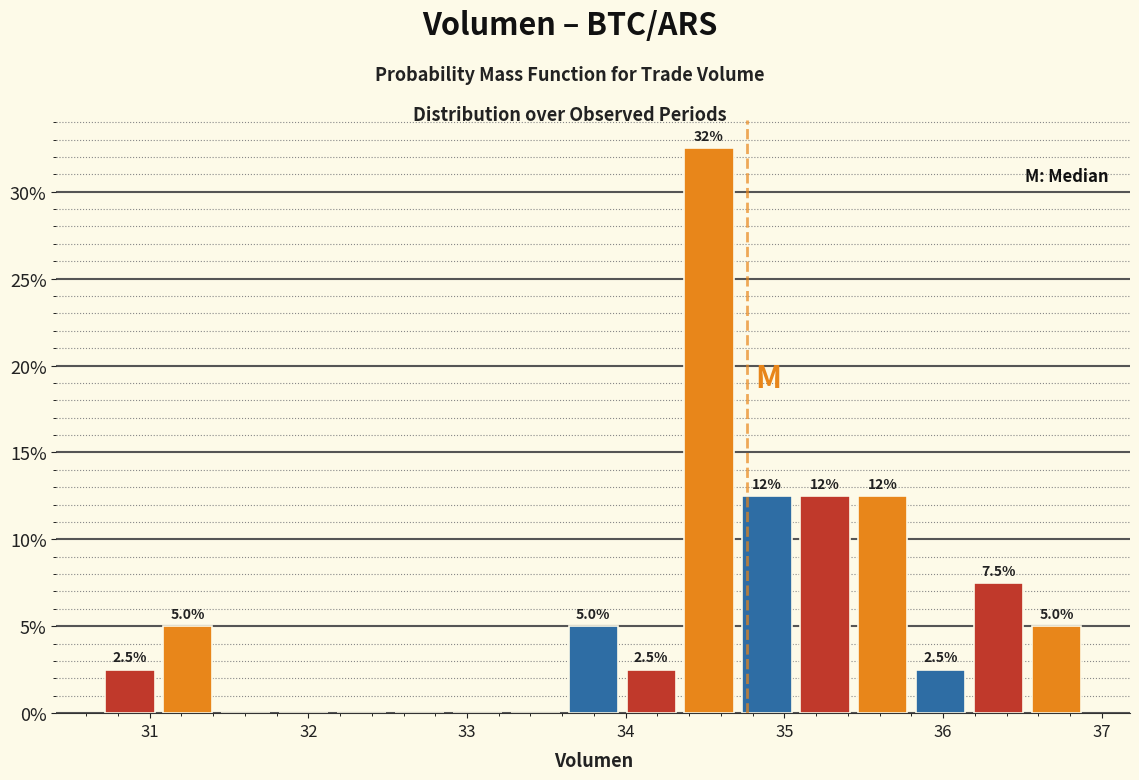

Around what value on the x-axis is the tallest bar? Give the approximate position of its centre, as read against the axis.

34.5